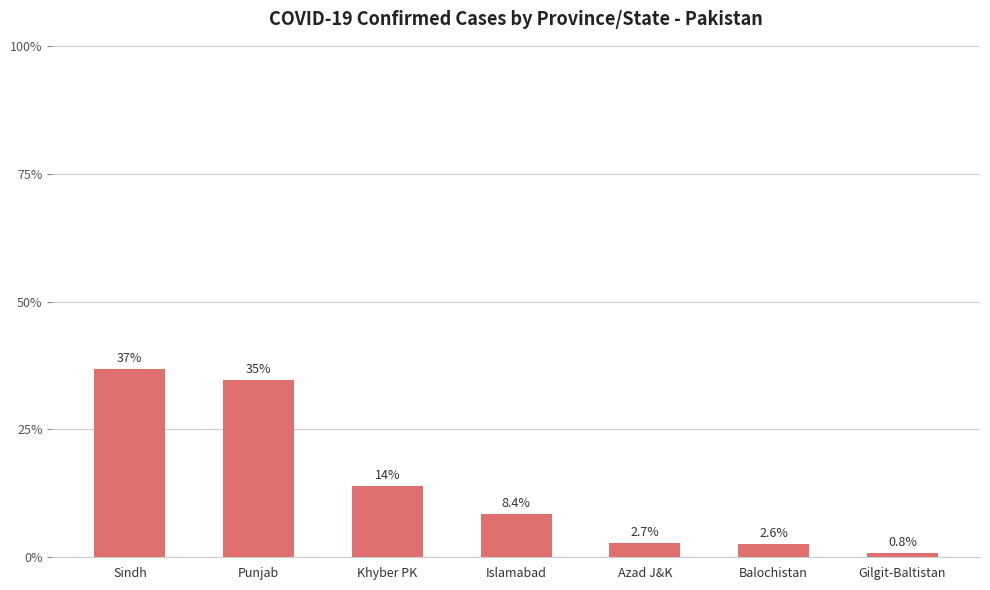

Which category has the lowest value across all series?

Gilgit-Baltistan